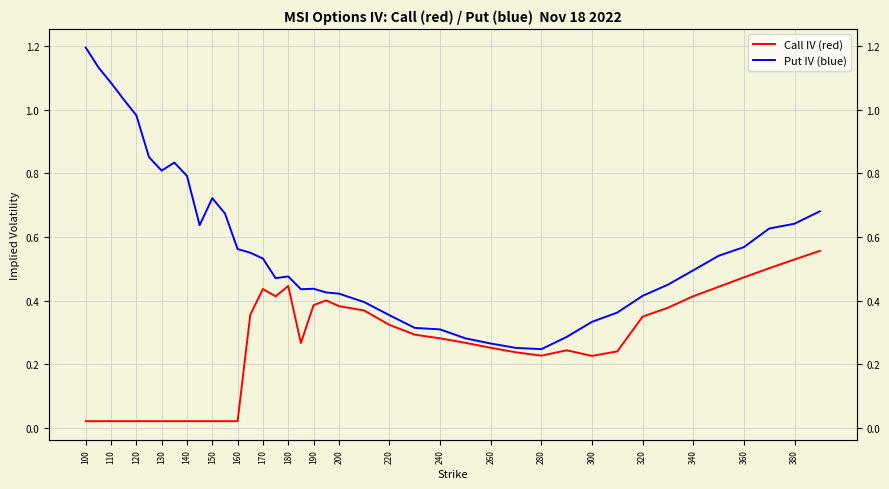

Is the value of Put IV (blue) at 380 greater than the value of Call IV (red) at 360?

Yes